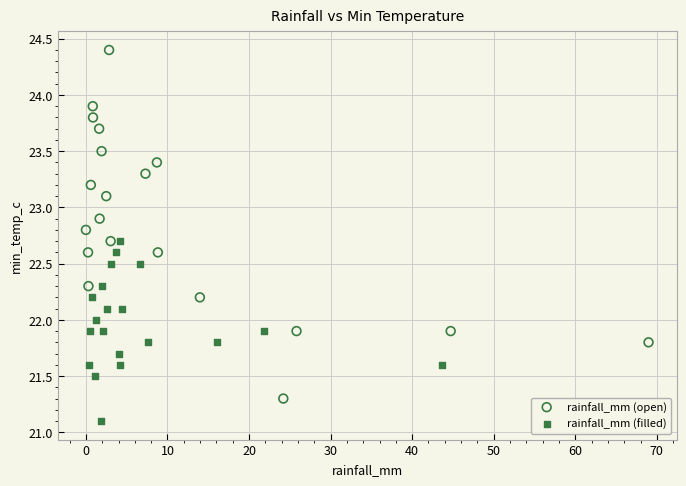

Which series contains the lowest Y value?

rainfall_mm (filled)